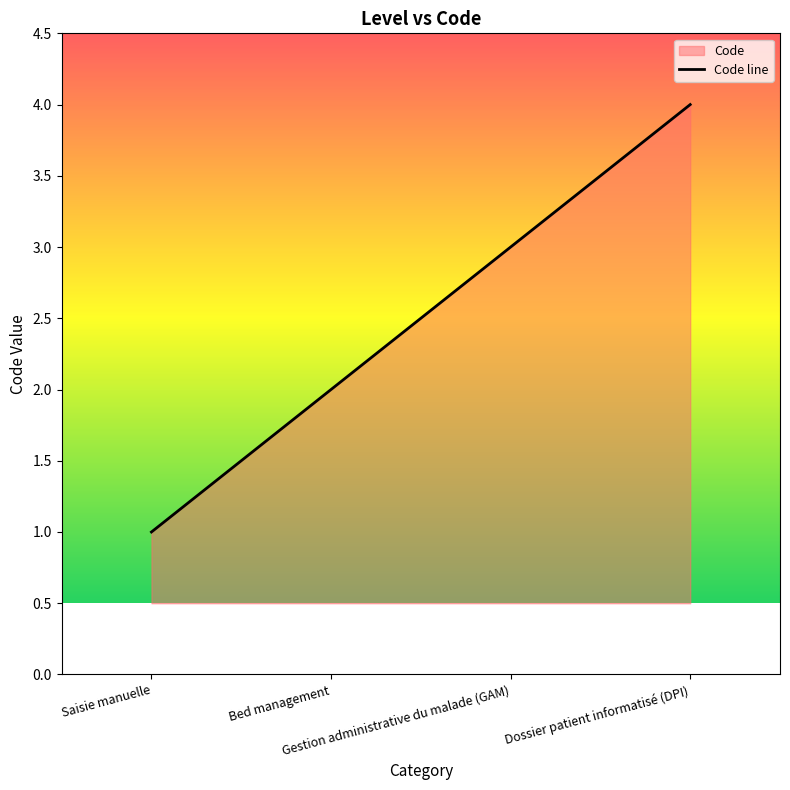

What is the value of the 4th point from the left?

4